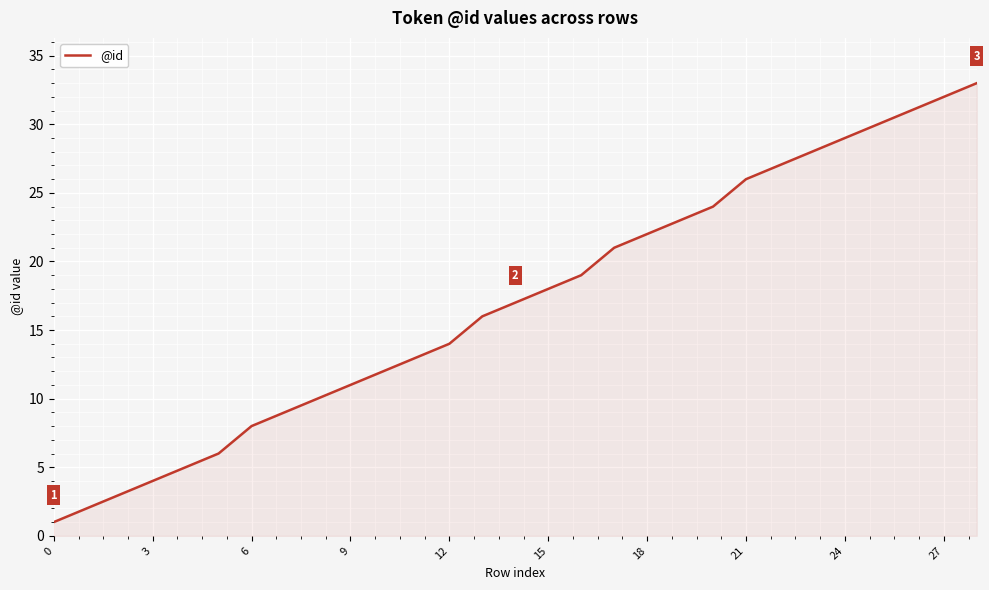

What is the difference between the maximum and minimum values?

32